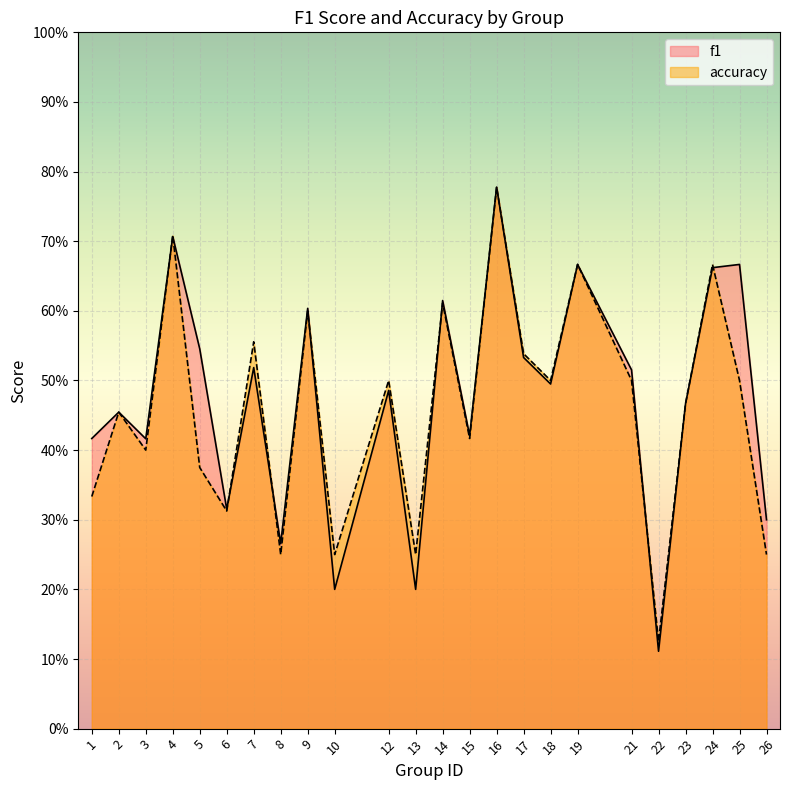

What is the difference between the f1 values at 18 and 8?

0.2